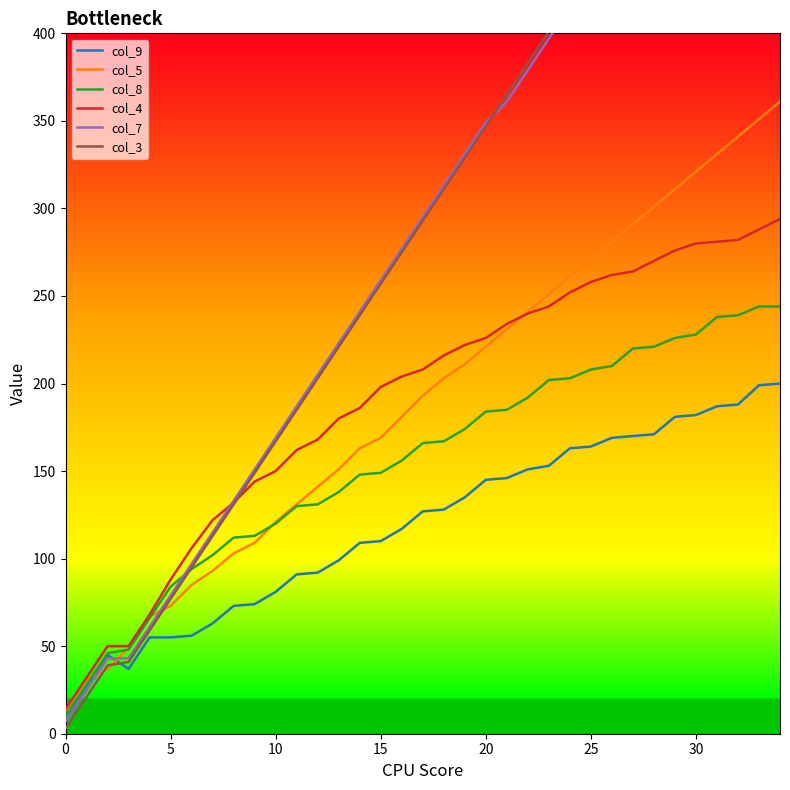

What are all the series names shown in the legend?

col_9, col_5, col_8, col_4, col_7, col_3